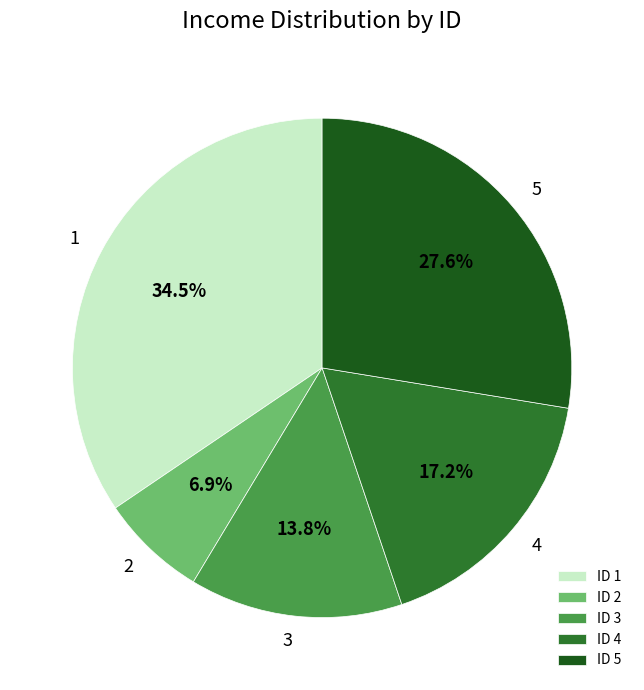

Which has a higher value, ID 2 or ID 4?

ID 4